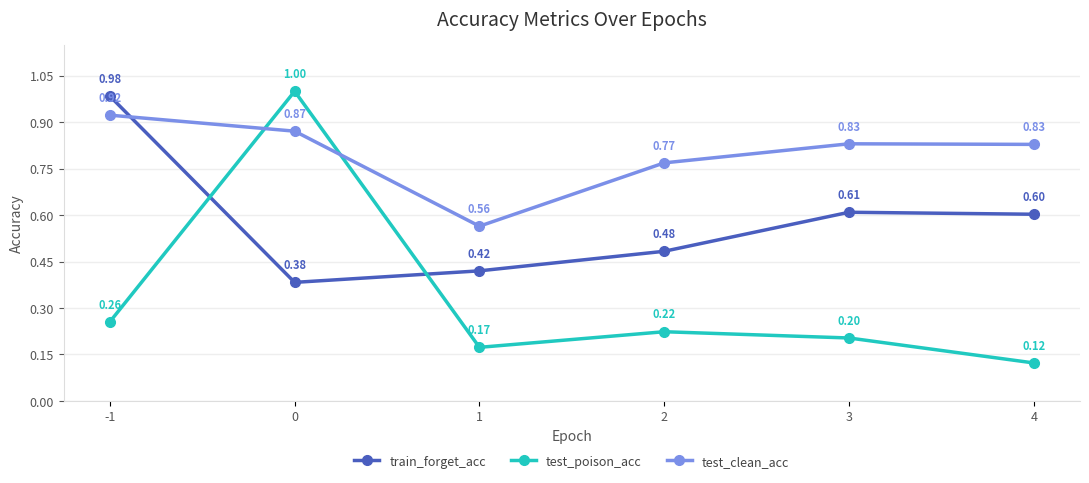

Is the value of test_poison_acc at -1 greater than the value of train_forget_acc at -1?

No